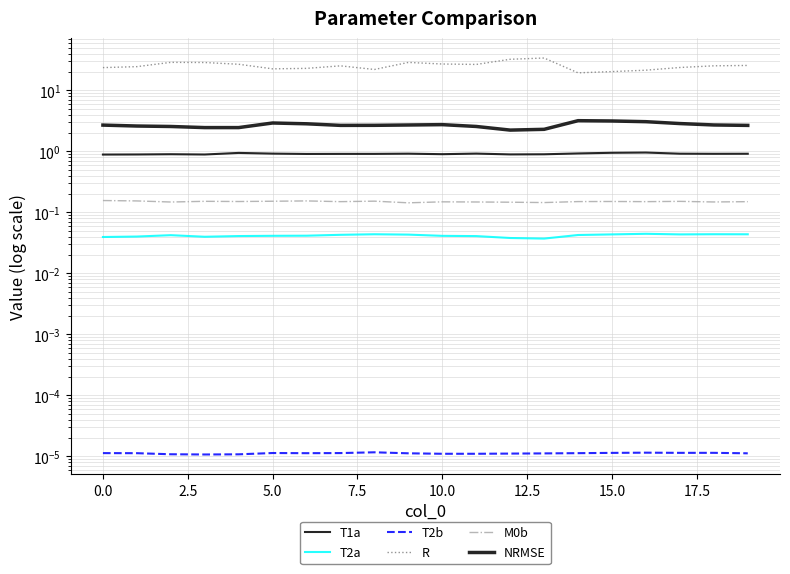

How many lines are shown in the chart?

6